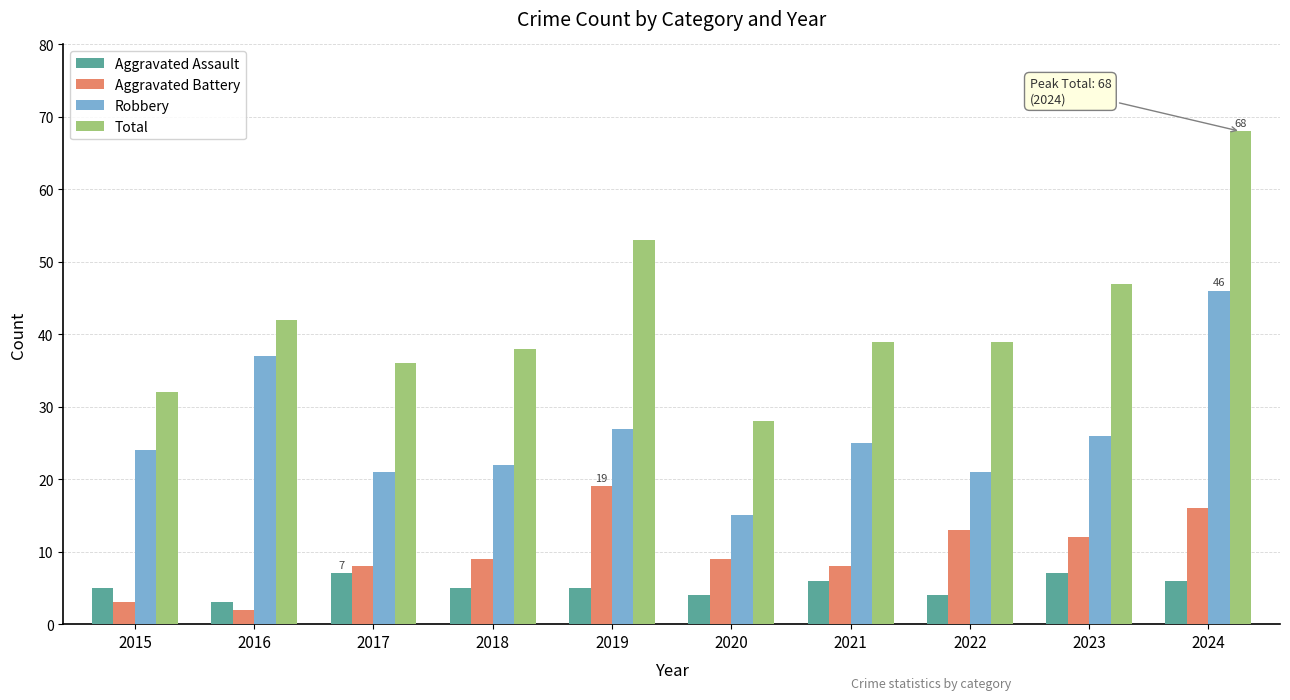

What is the greatest value displayed?

68